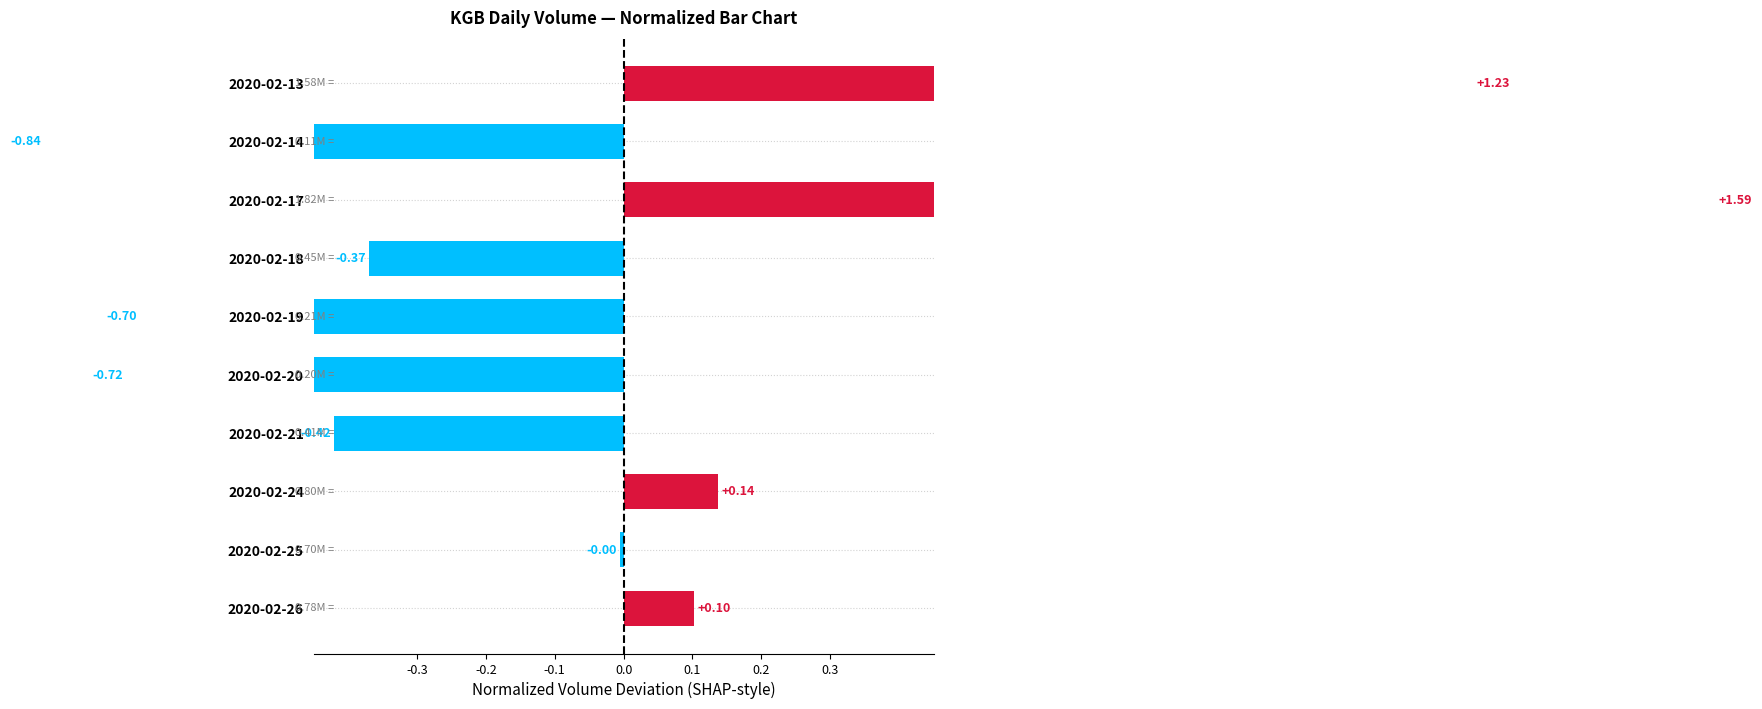

What is the maximum value shown in the chart?

1.6